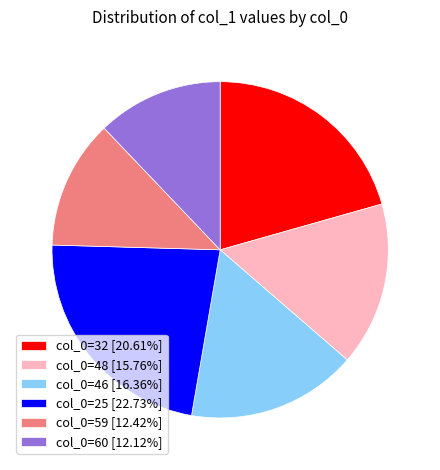

What is the ratio of the value at col_0=32 [20.61%] to the value at col_0=60 [12.12%]?

1.7